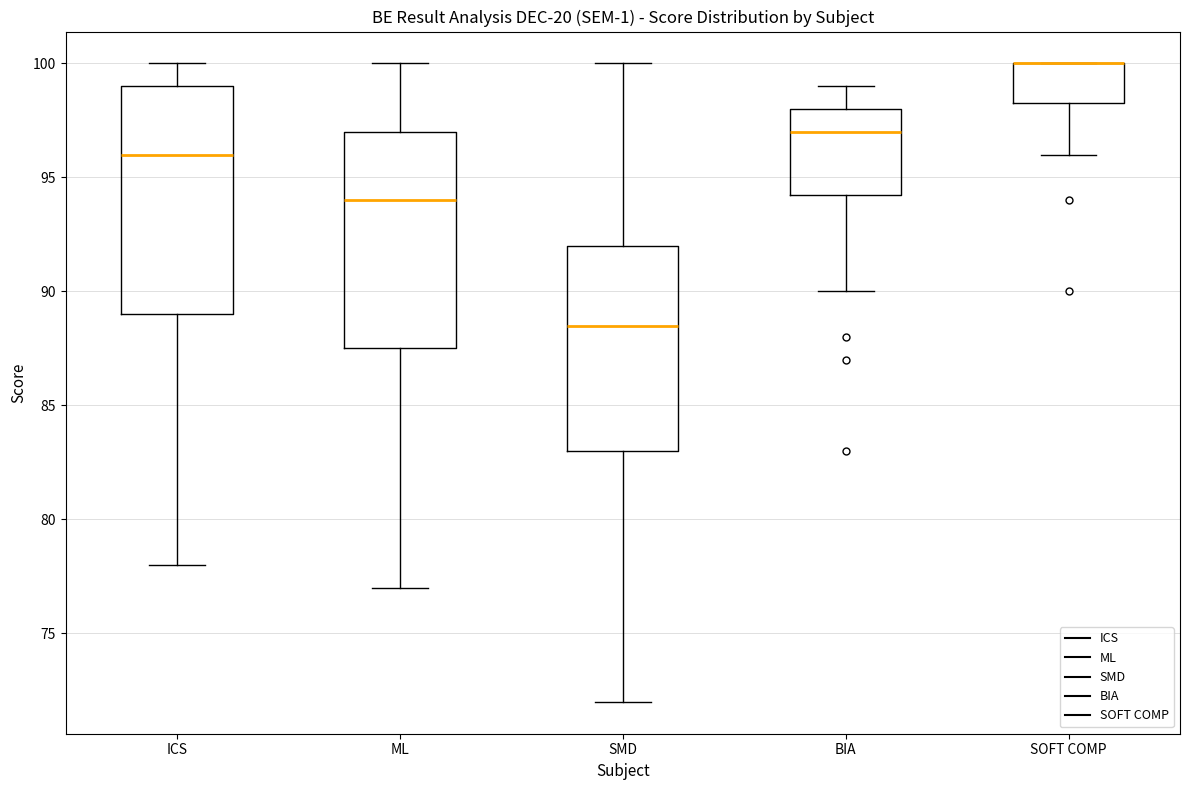

Reading left to right, read every box against the y-axis: the position of its median line, the range the box covers, and the ends of its whiskers. The values are not printed on the chart, so give them approximately, as read against the axis.

ICS: median 96.0, box 89.0 to 99.0, whiskers 78.0 to 100.0
ML: median 94.0, box 87.5 to 97.0, whiskers 77.0 to 100.0
SMD: median 88.5, box 83.0 to 92.0, whiskers 72.0 to 100.0
BIA: median 97.0, box 94.5 to 98.0, whiskers 90.0 to 99.0
SOFT COMP: median 100.0 (drawn on the box's upper edge), box 98.5 to 100.0, whiskers 96.0 to 100.0